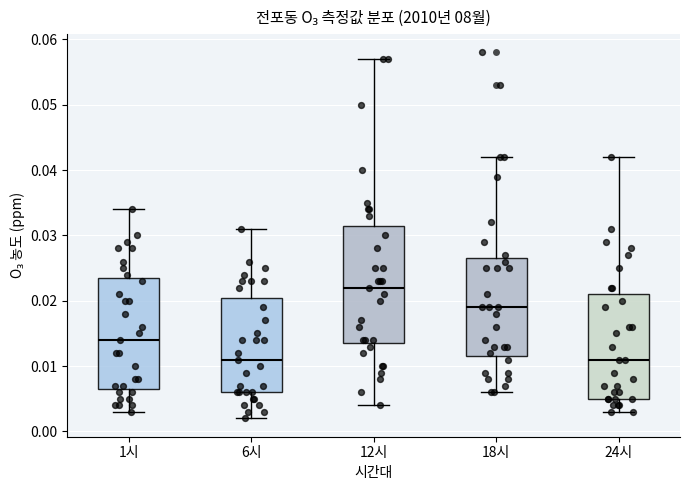

Which box's median line is the highest?

12시